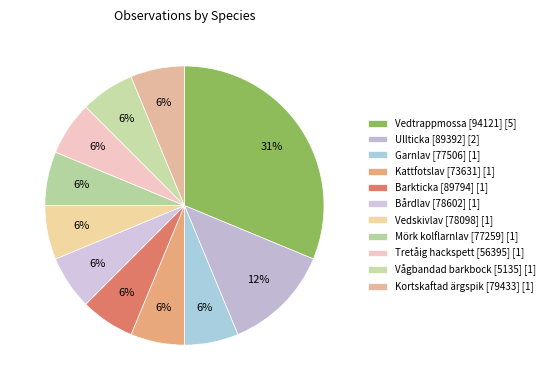

Count the number of slices in the pie.

11